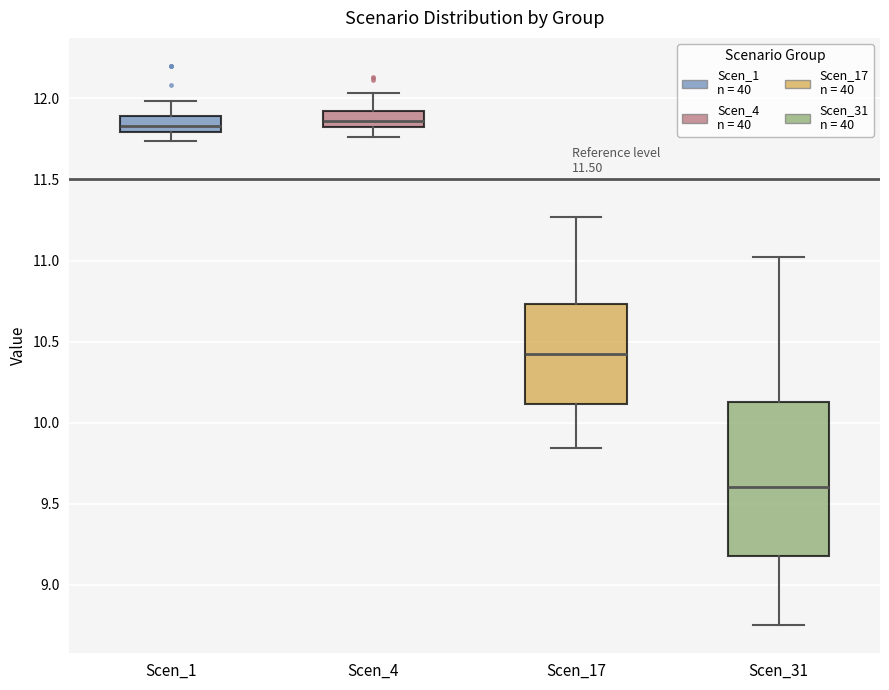

Reading left to right, read every box against the y-axis: the position of its median line, the range the box covers, and the ends of its whiskers. The values are not printed on the chart, so give them approximately, as read against the axis.

Scen_1: median 11.85, box 11.80 to 11.90, whiskers 11.75 to 12.00
Scen_4: median 11.85 (just above the box's lower edge), box 11.85 to 11.90, whiskers 11.75 to 12.05
Scen_17: median 10.40, box 10.10 to 10.75, whiskers 9.85 to 11.25
Scen_31: median 9.60, box 9.20 to 10.15, whiskers 8.75 to 11.00